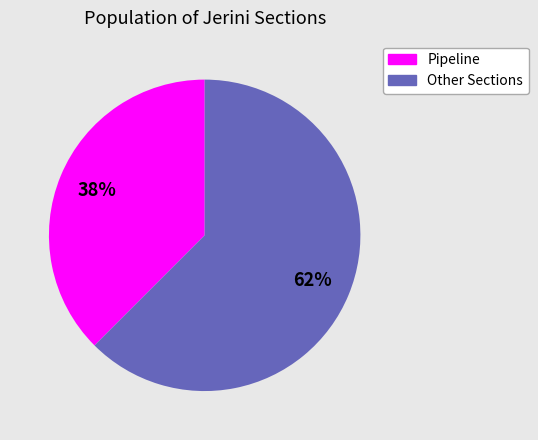

Count the number of slices in the pie.

2